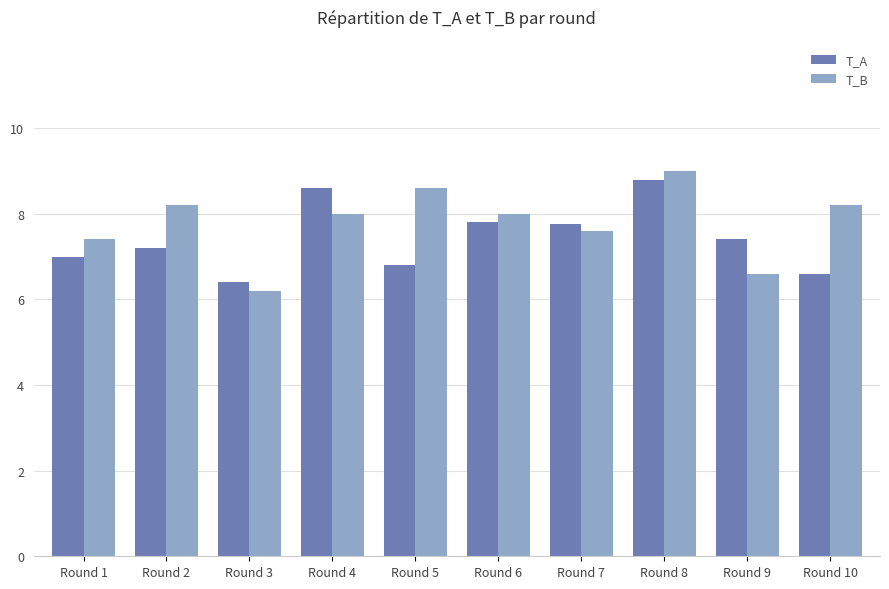

What value does the T_A series have at Round 6?

7.8